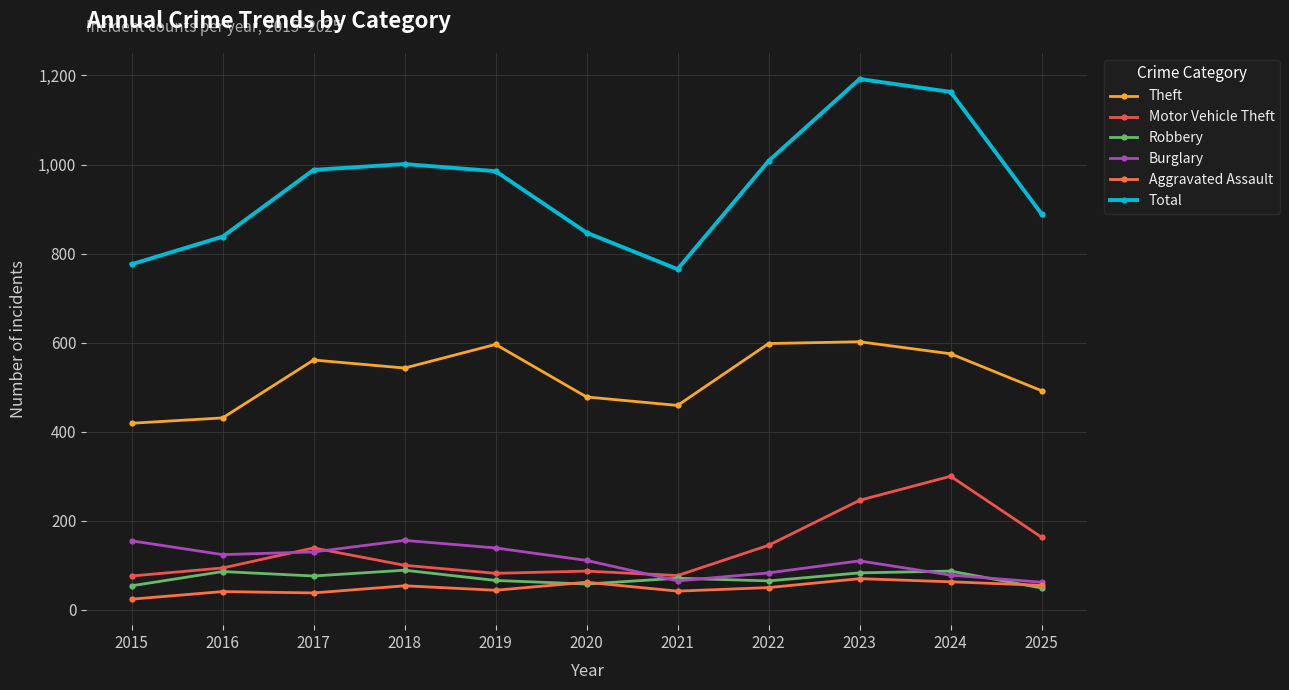

Is this an area chart (filled region under the line)?

No